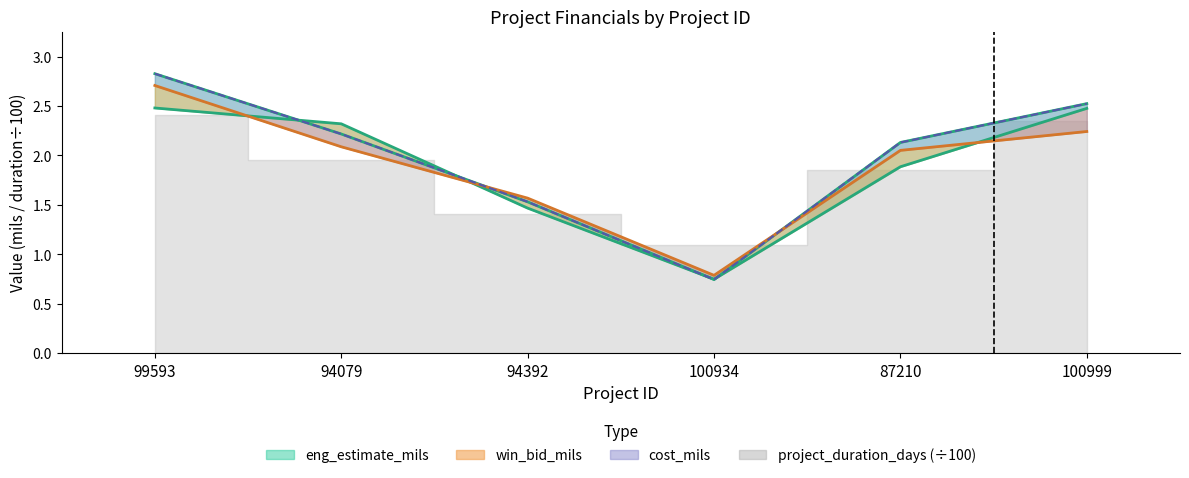

List the labels in order of eng_estimate_mils value, largest first.

99593, 100999, 94079, 87210, 94392, 100934